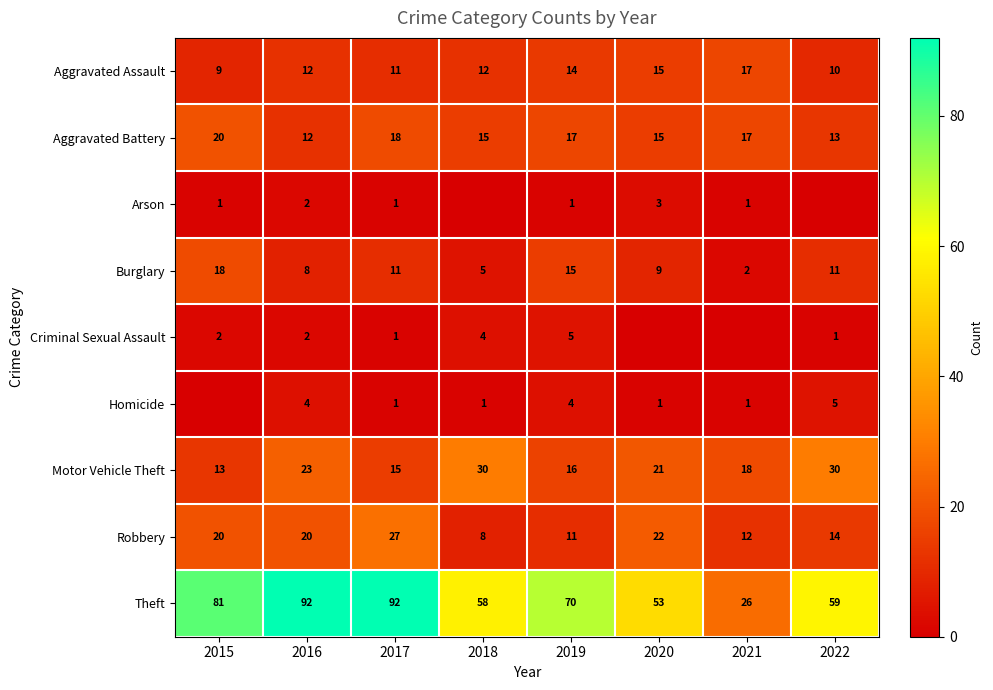

At 2019, list the series in order from largest to smallest.

Theft, Aggravated Battery, Motor Vehicle Theft, Burglary, Aggravated Assault, Robbery, Criminal Sexual Assault, Homicide, Arson